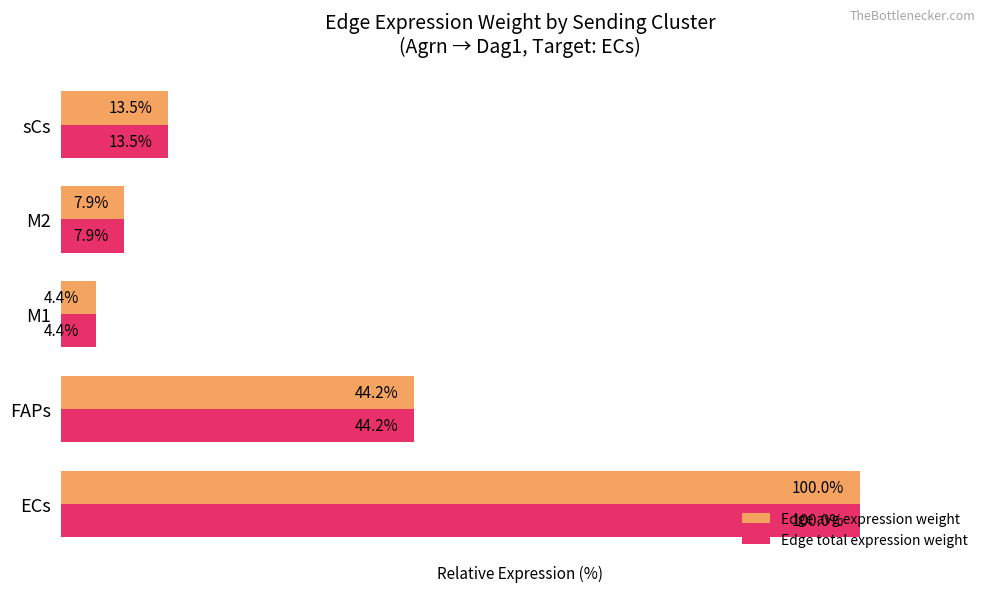

At which label is Edge total expression weight closest to 52?

FAPs